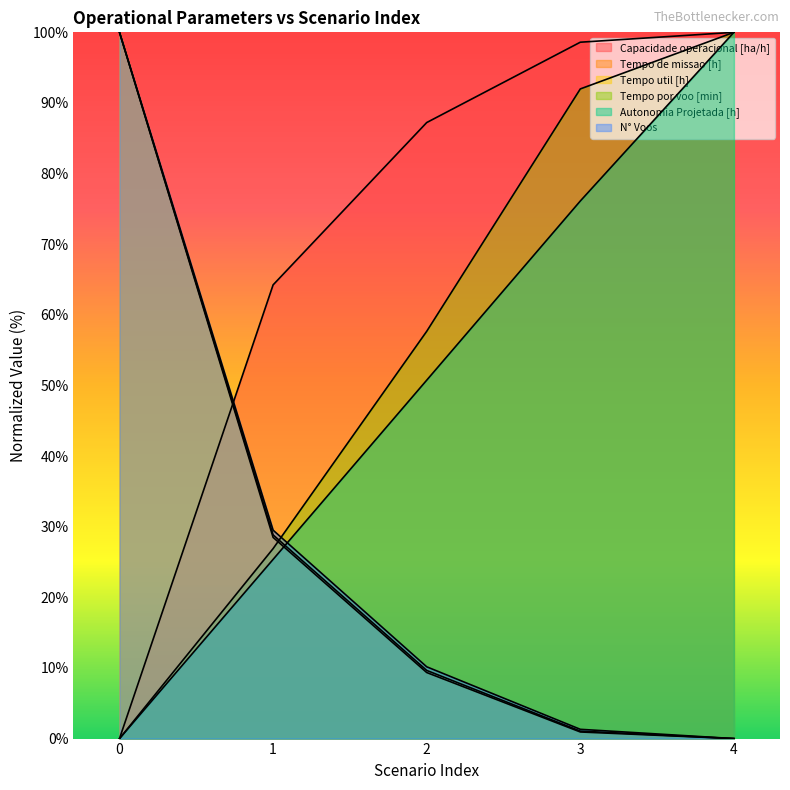

Reading right to left, transcribe all the data shown in this chart.

Capacidade operacional [ha/h]: 100.0	98.6	87.2	64.2	0.0
Tempo de missao [h]: 0.0	1.1	9.7	28.8	100.0
Tempo util [h]: 0.0	0.9	9.4	28.5	100.0
Tempo por voo [min]: 100.0	92.0	57.7	26.9	0.0
Autonomia Projetada [h]: 100.0	76.1	50.7	25.4	0.0
N° Voos: 0.0	1.3	10.2	29.5	100.0